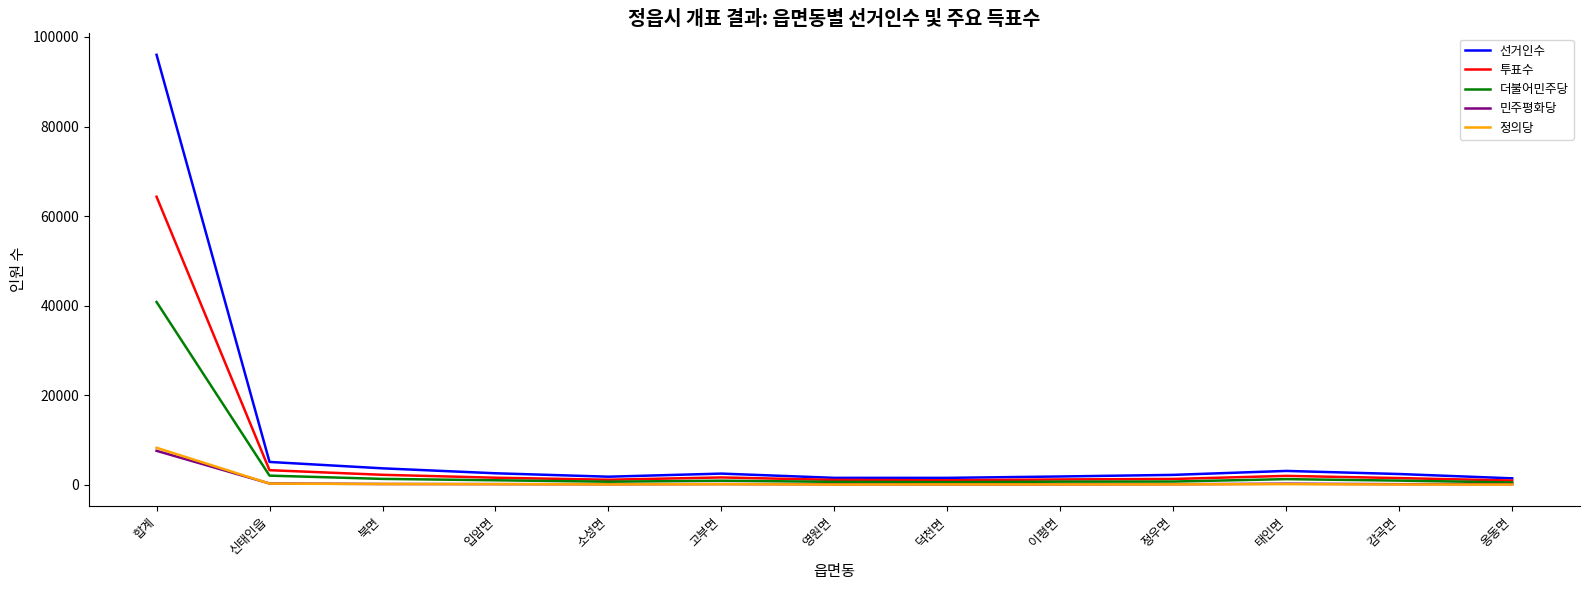

Which series has the largest total across all categories?

선거인수